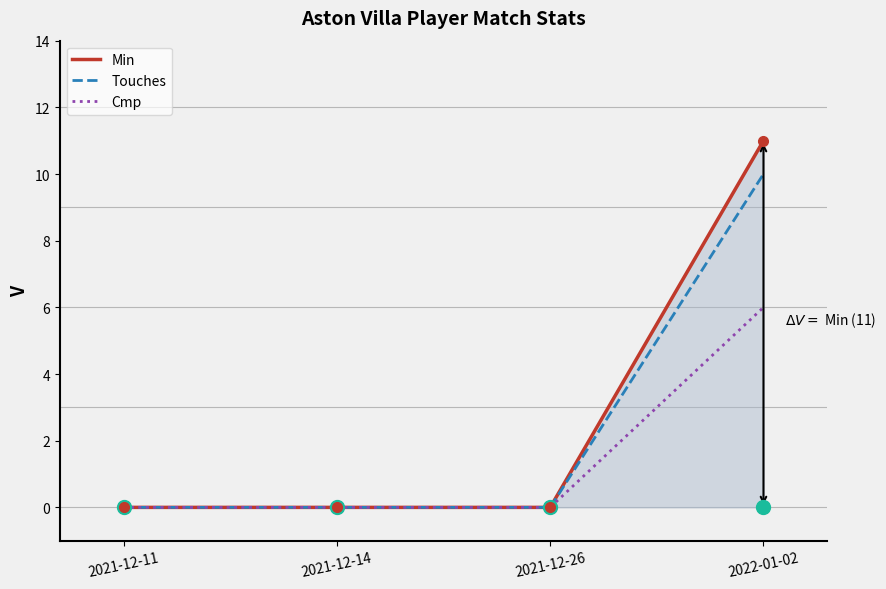

Rank the series by their maximum value, from lowest to highest.

Cmp, Touches, Min